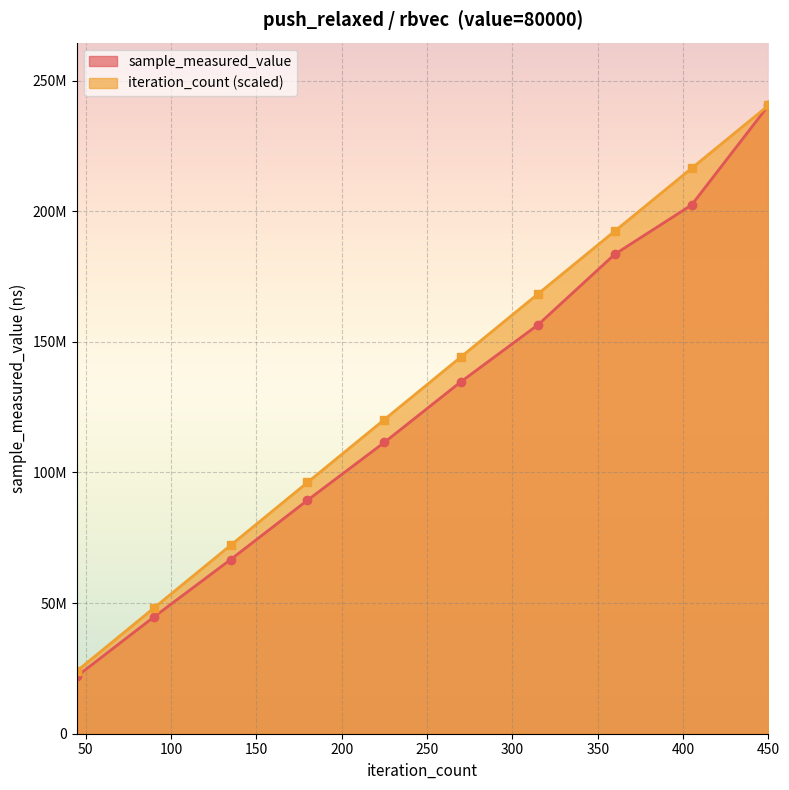

Count the number of data series in this chart.

2